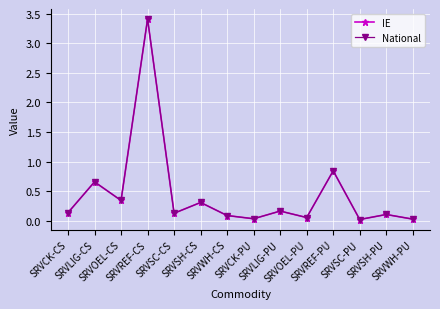

Between SRVSC-CS and SRVCK-PU, which is larger?

SRVSC-CS